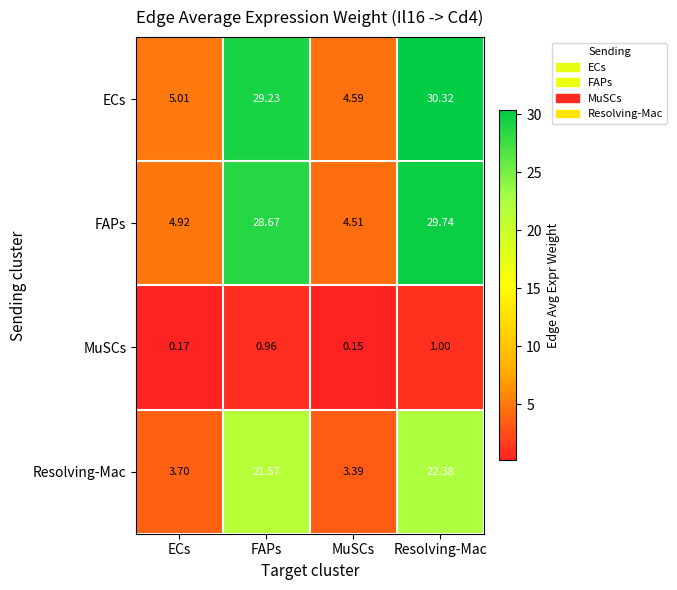

How many data points does each series have?

4